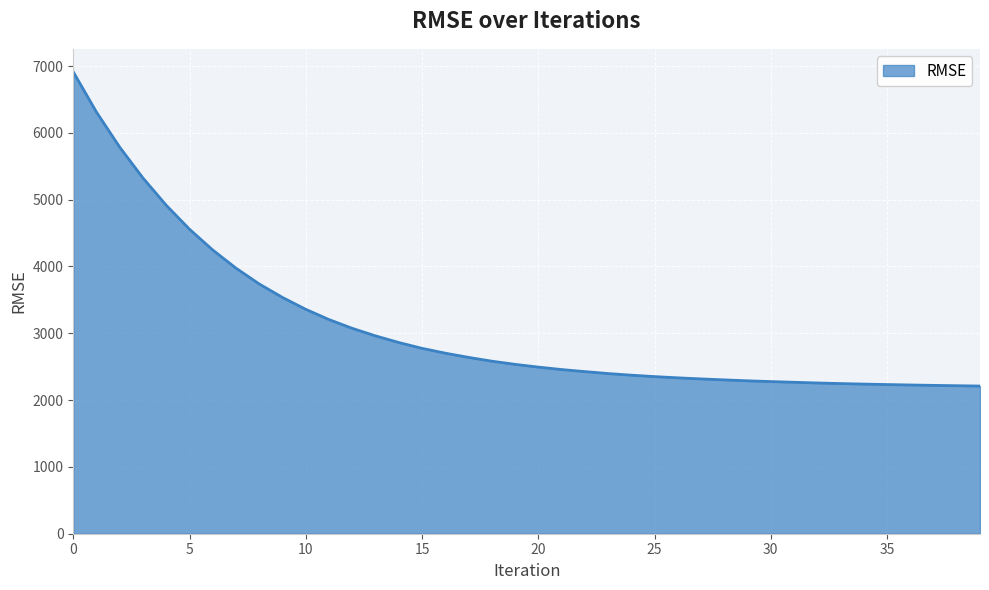

What is the maximum value shown in the chart?

6912.2